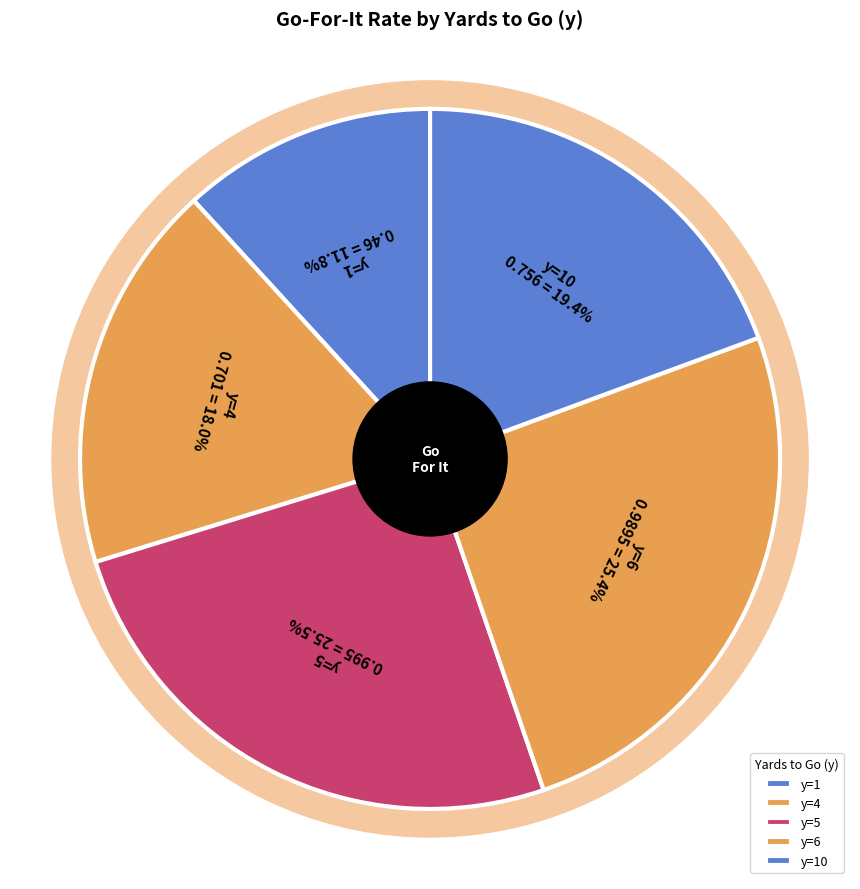

Do y=3 and y=9 together represent more than half of the pie?

No